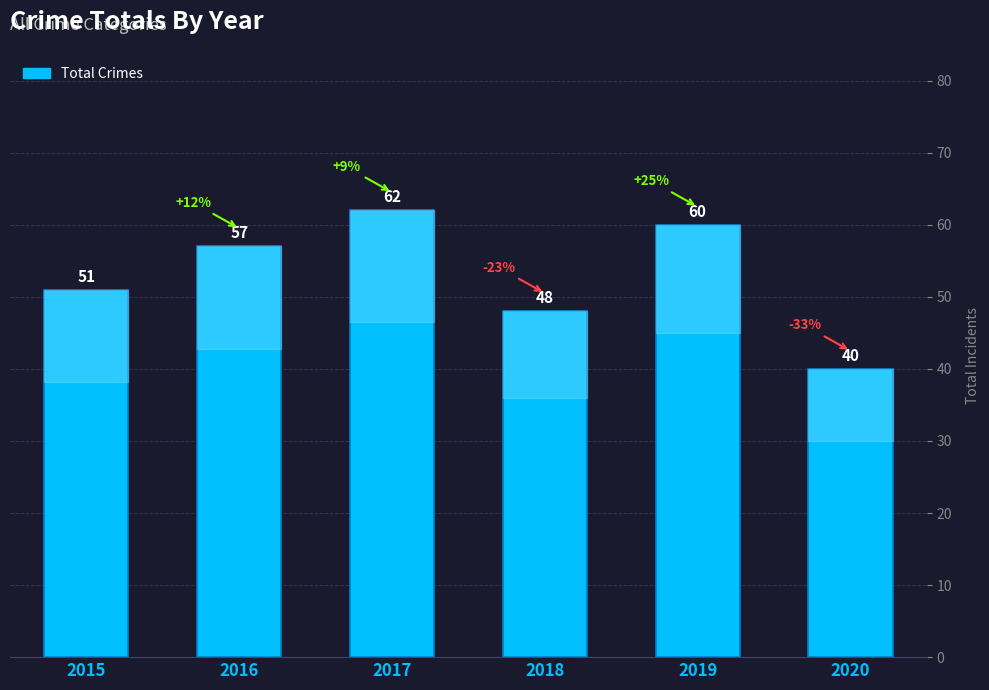

How many data points are less than 57?

3